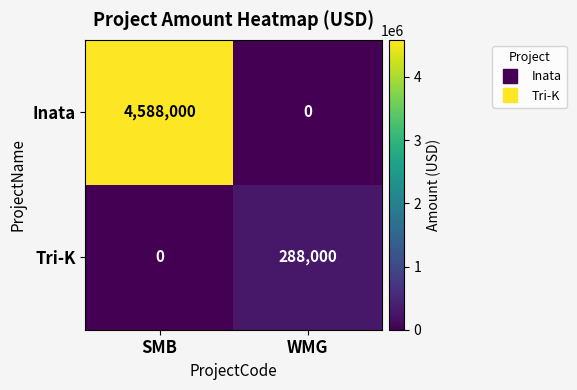

At how many categories does at least one series exceed 1180851?

1